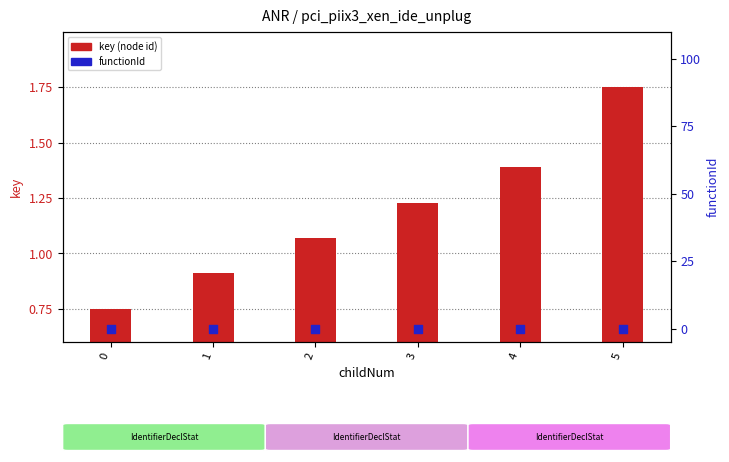

What is the total value across all series at 3?

1.2